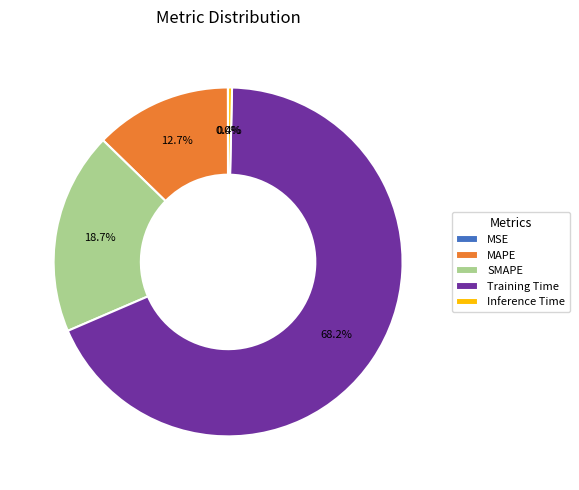

Which category has the biggest portion of the pie?

Training Time